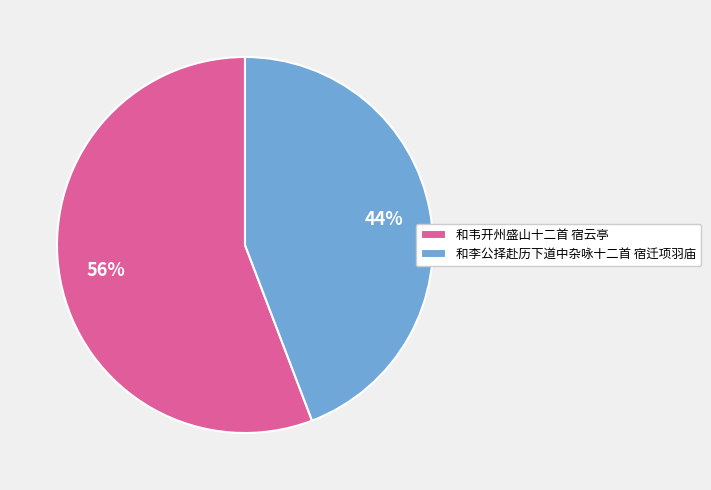

To the nearest percent, what percentage of the pie is 和韦开州盛山十二首 宿云亭?

56%